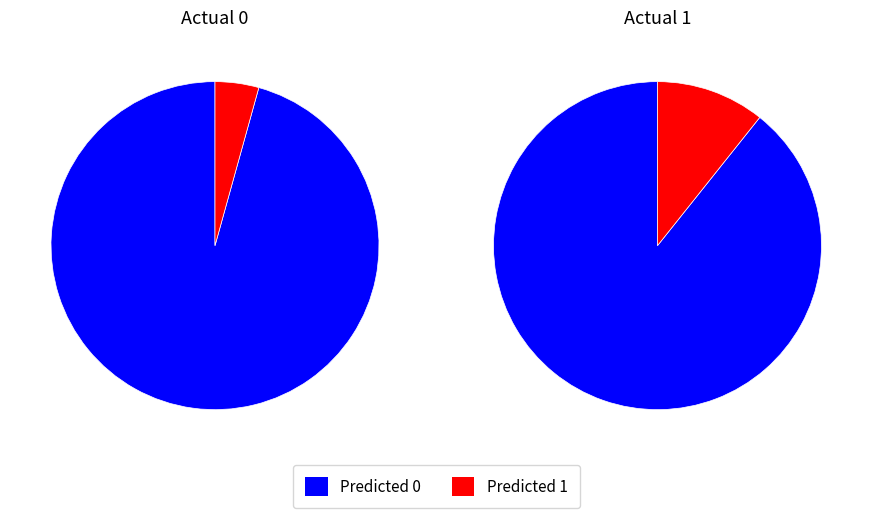

What percentage is the Predicted 1 slice, to the nearest percent?

11%